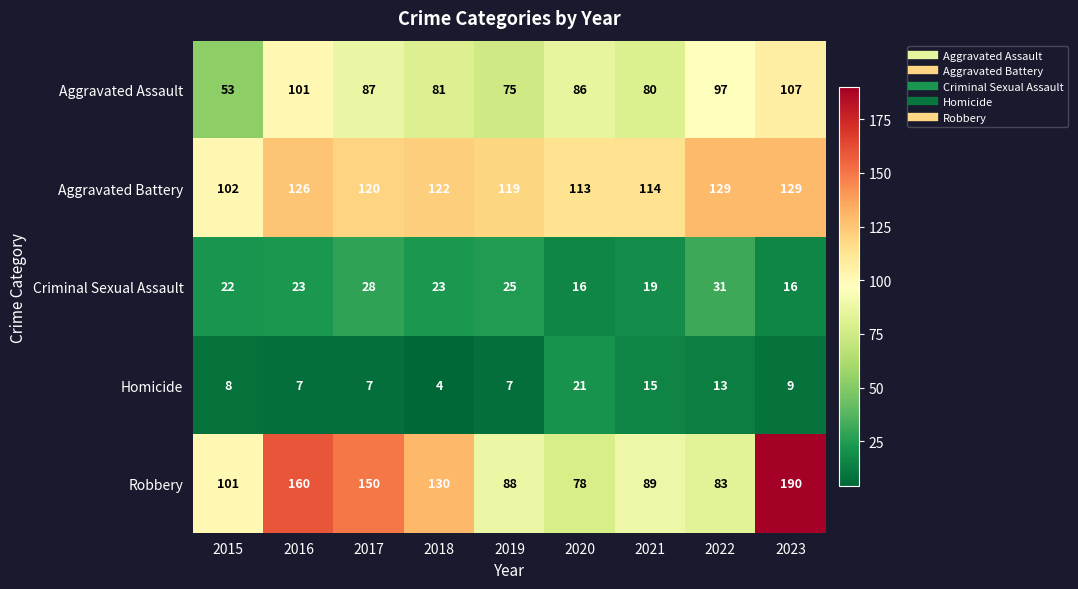

At 2018, list the series in order from smallest to largest.

Homicide, Criminal Sexual Assault, Aggravated Assault, Aggravated Battery, Robbery